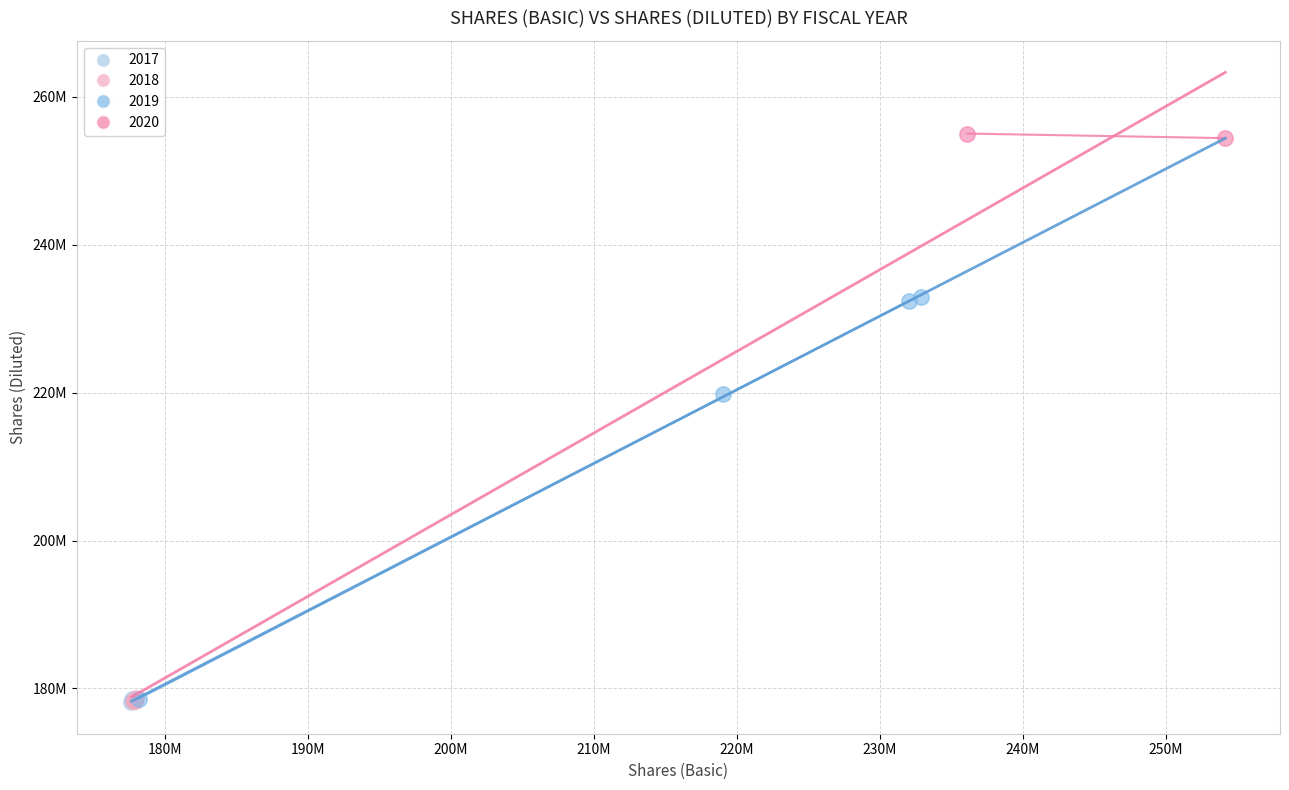

What are all the series names shown in the legend?

2017, 2018, 2019, 2020